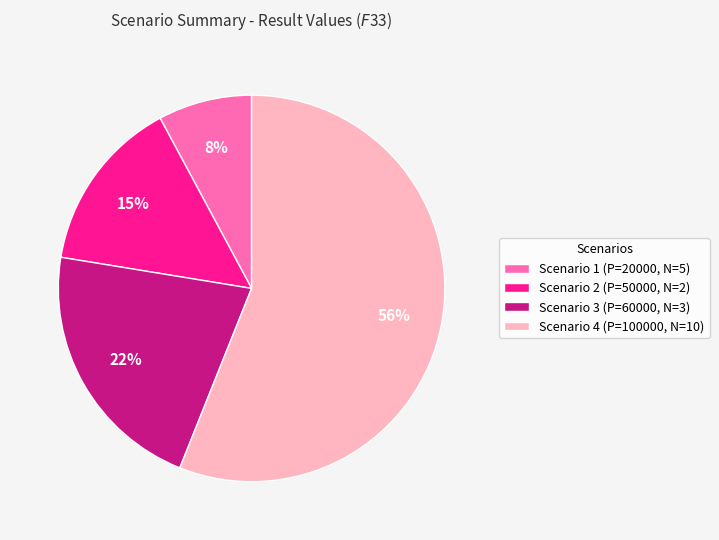

What is the majority slice?

Scenario 4 (P=100000, N=10)